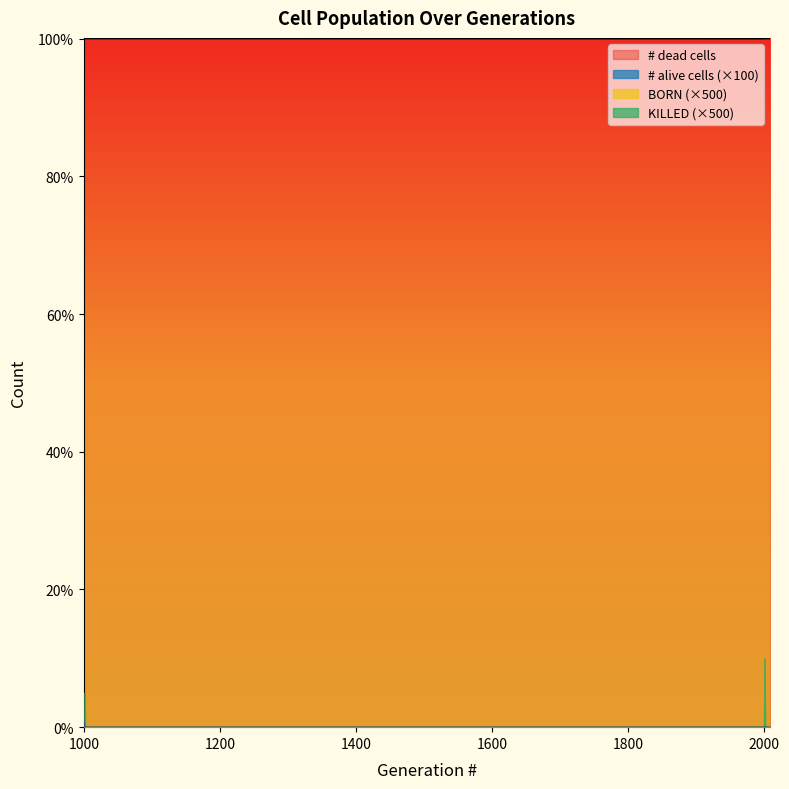

What is the spread (max minus min) of values at 2001?

10000